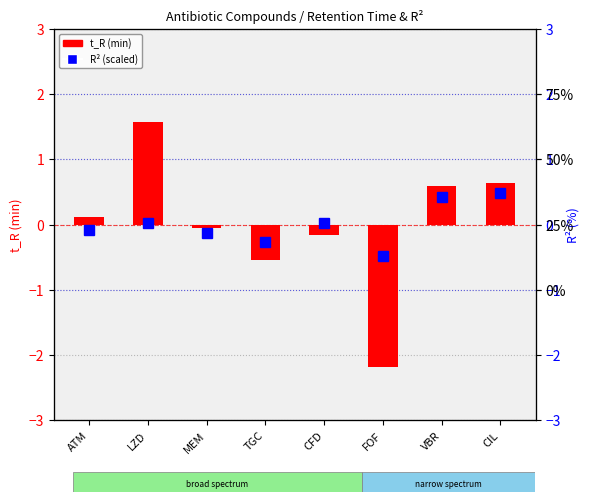

At TGC, list the series in order from largest to smallest.

R² (scaled), t_R (min)